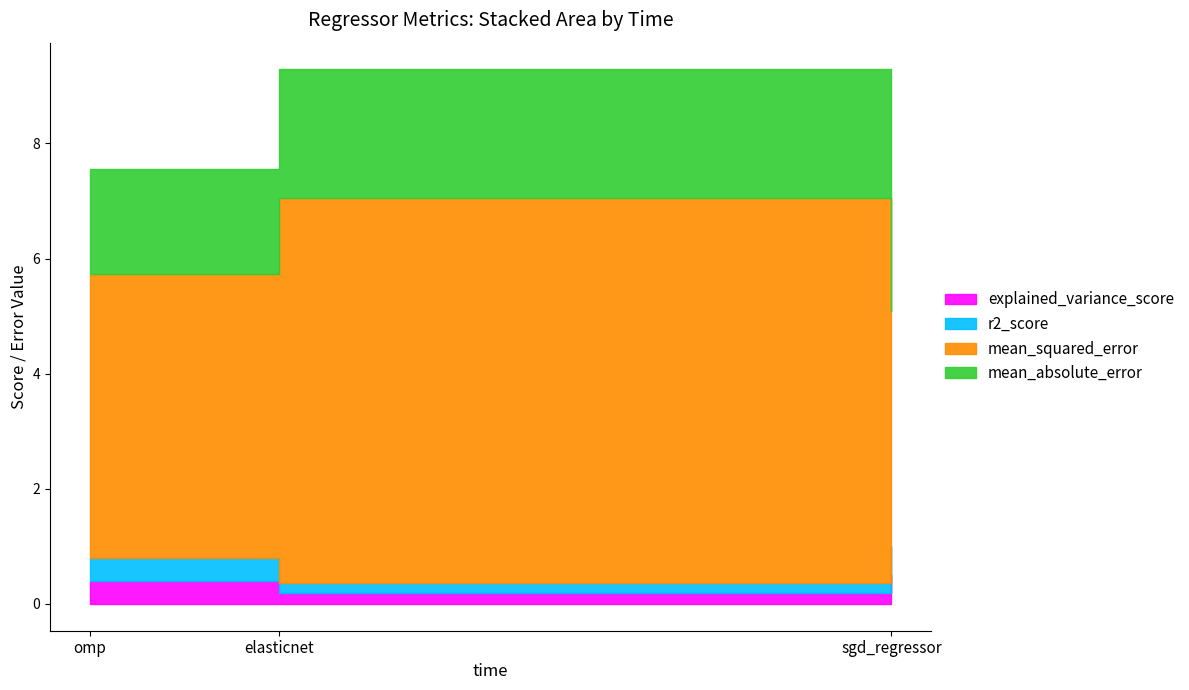

At which category does the chart reach its peak across all series?

elasticnet